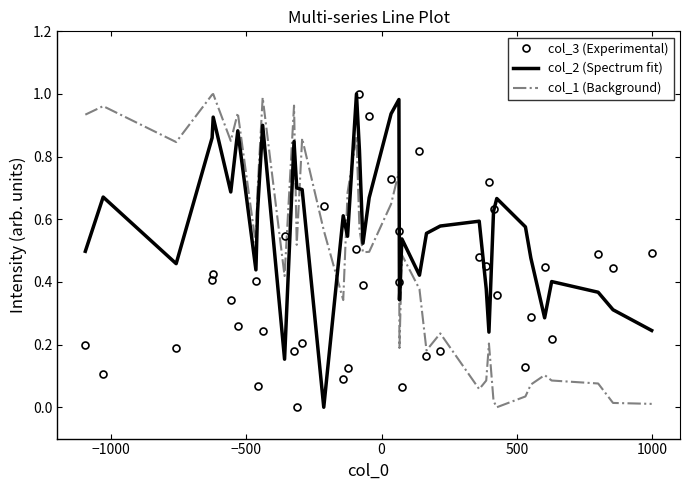

Which series has the largest total across all categories?

col_2 (Spectrum fit)